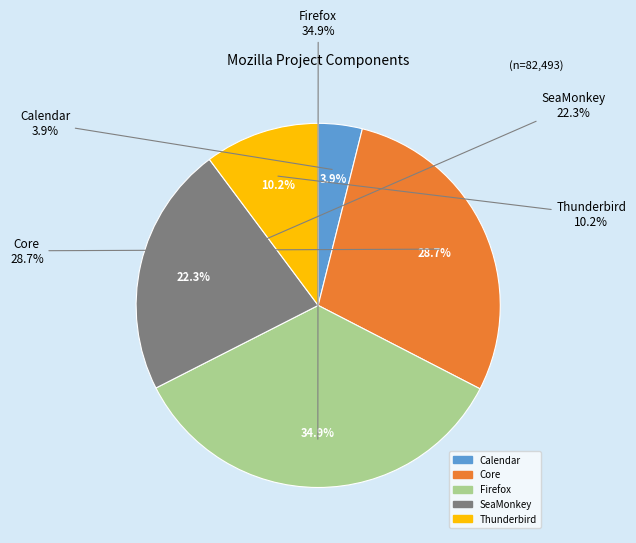

Rank the categories by value from highest to lowest.

Firefox, Core, SeaMonkey, Thunderbird, Calendar